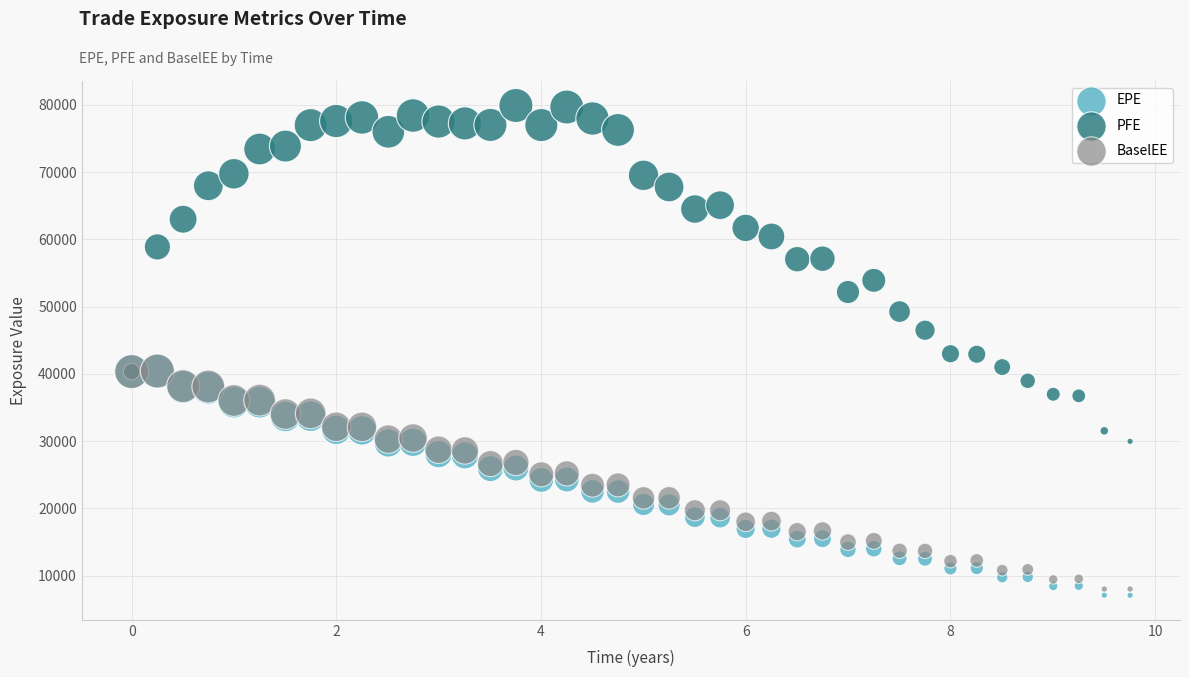

In the PFE series, what Y value is closest to 54951?

53921.3